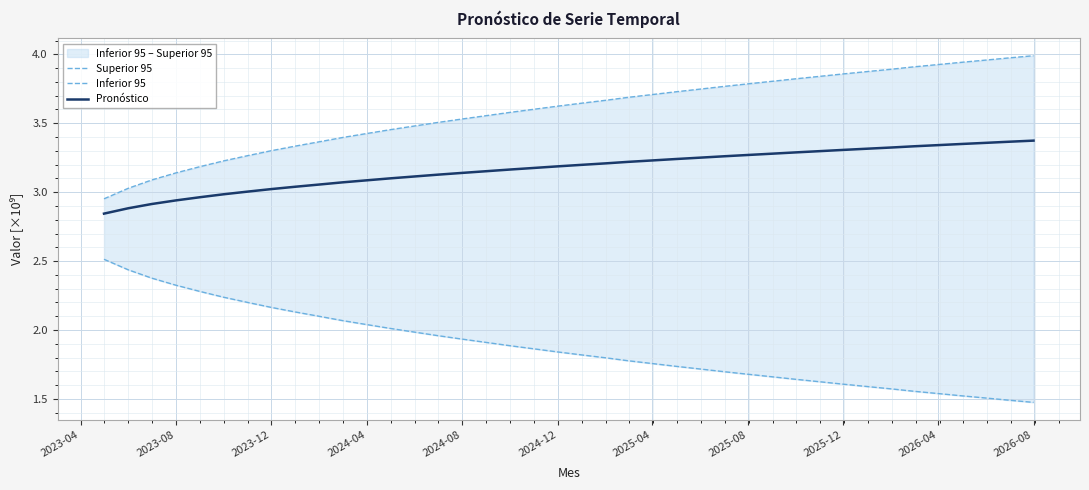

How many data points in Superior 95 are less than 3?

1